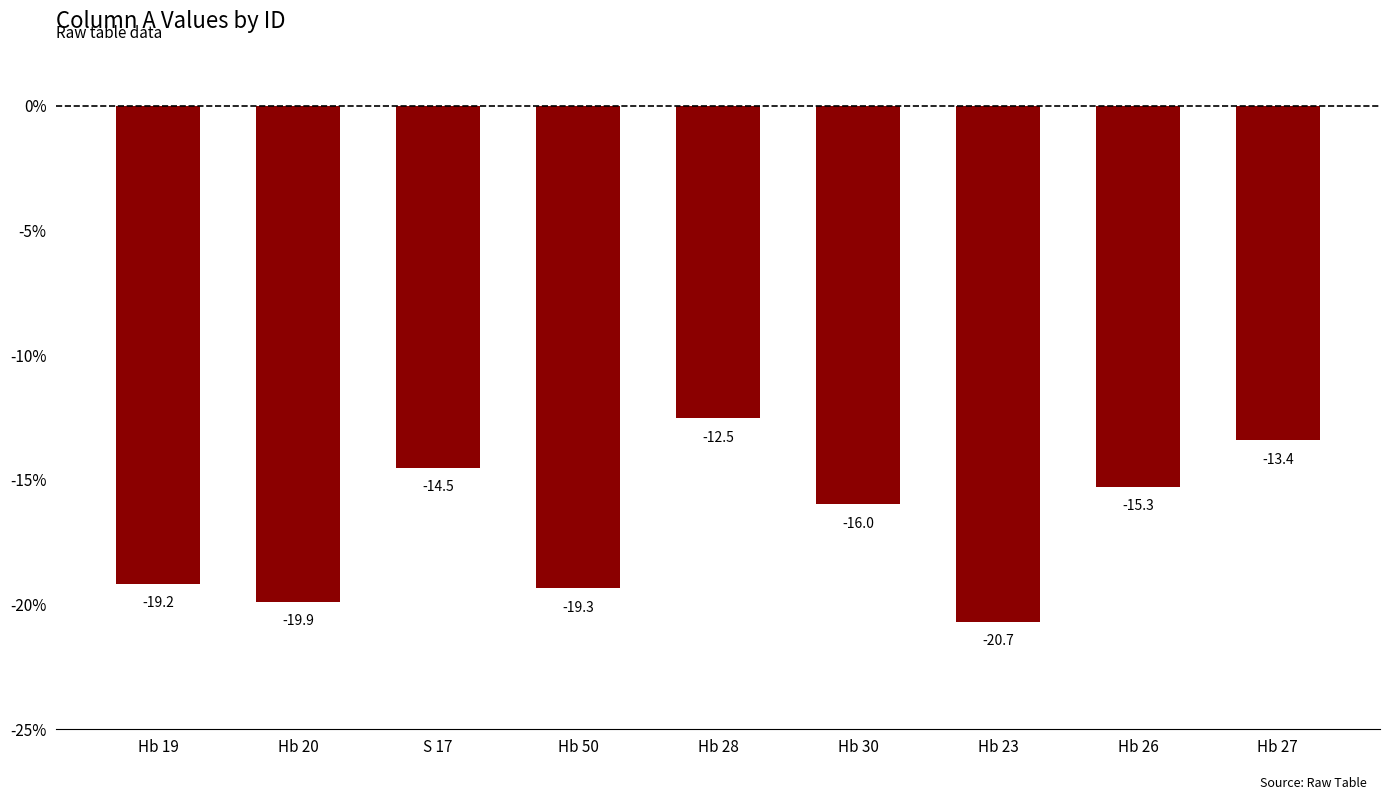

What is the sum of all values?

-150.8